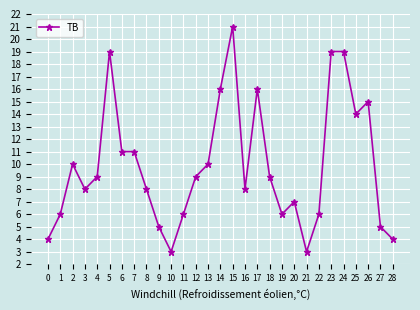

True or false: the data has more than 0 interior local peaks.

True